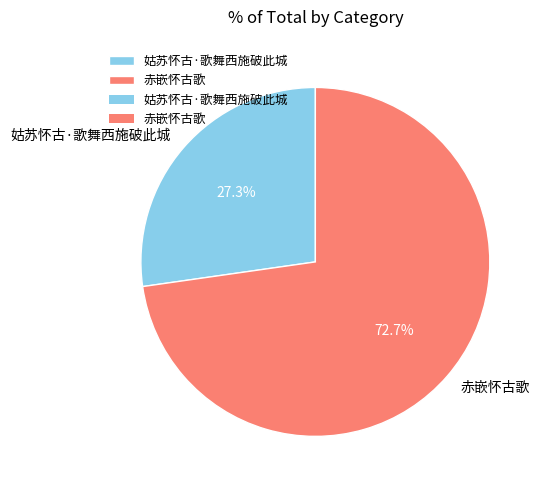

Which category has the biggest portion of the pie?

赤嵌怀古歌